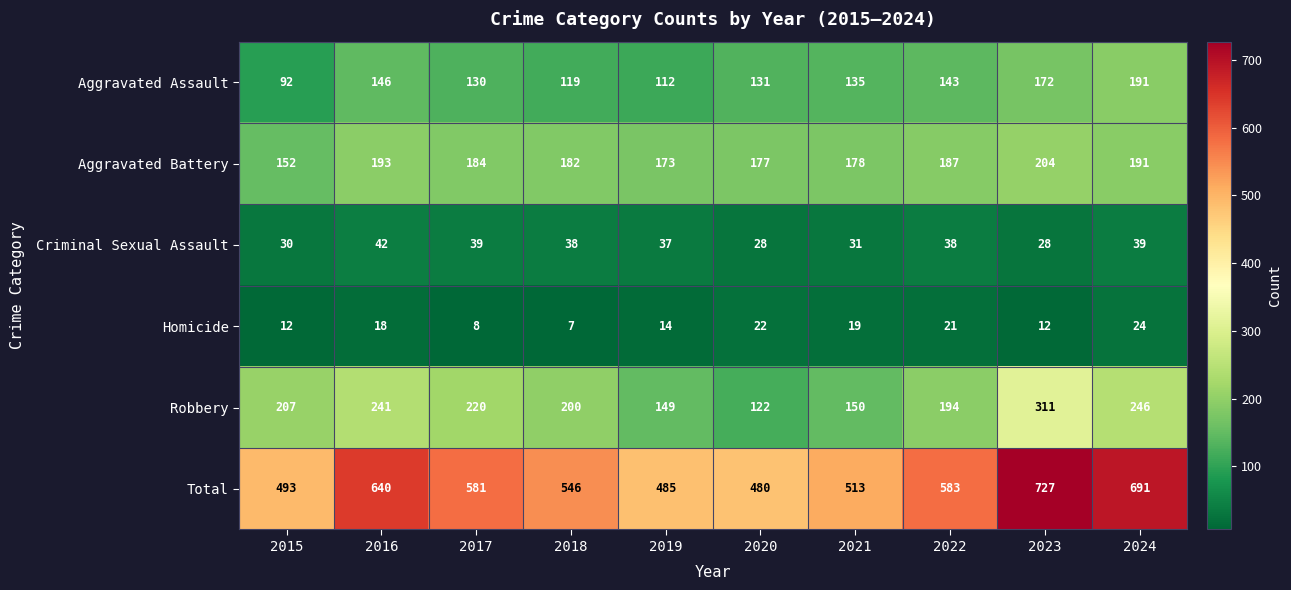

Where is Total nearest to the value 603?

2022